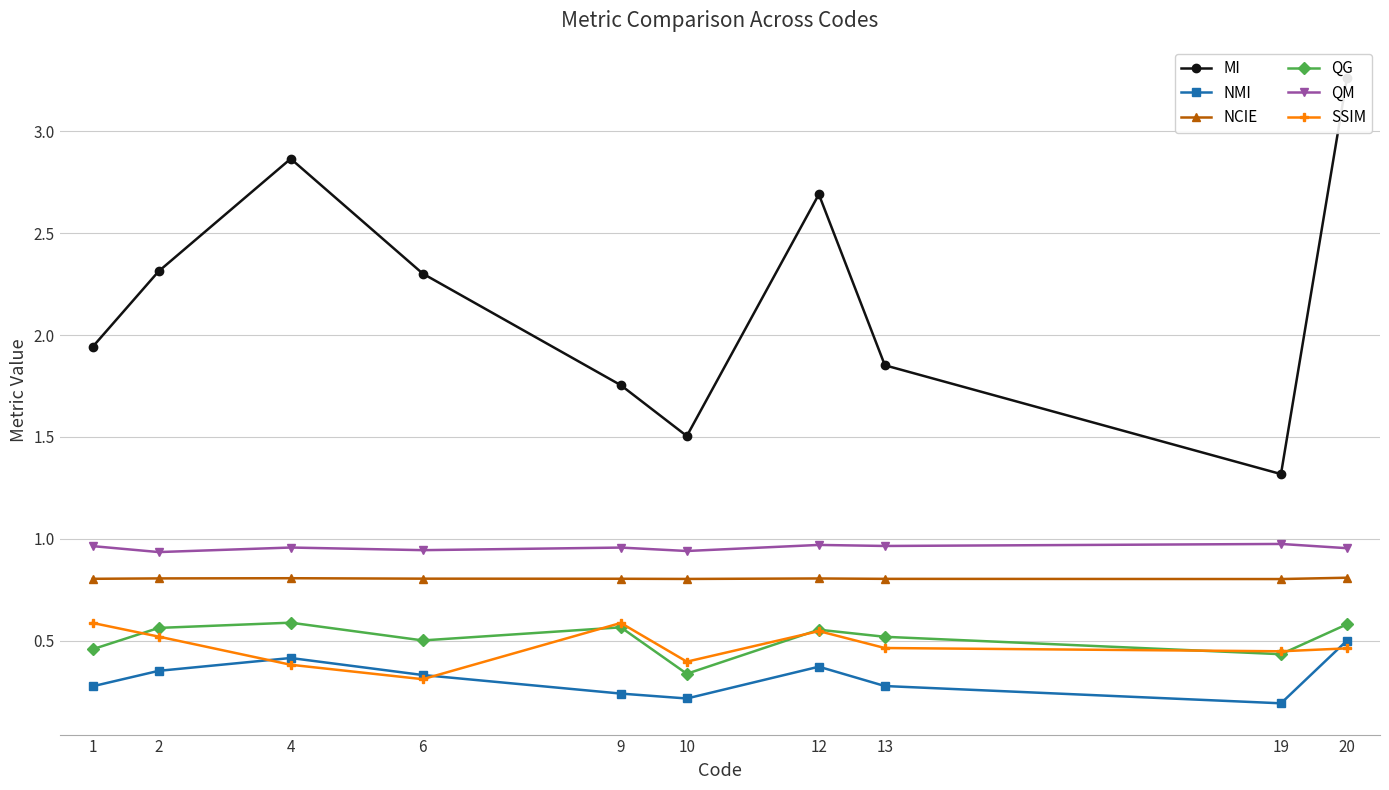

Which category has the lowest value across all series?

19